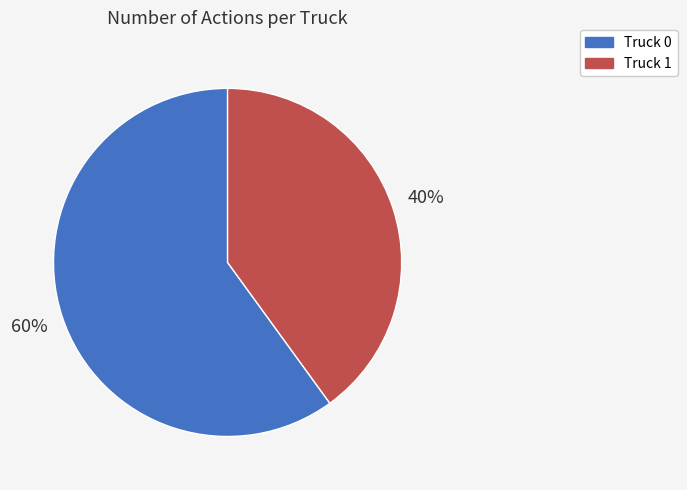

What percentage is the Truck 0 slice, to the nearest percent?

60%